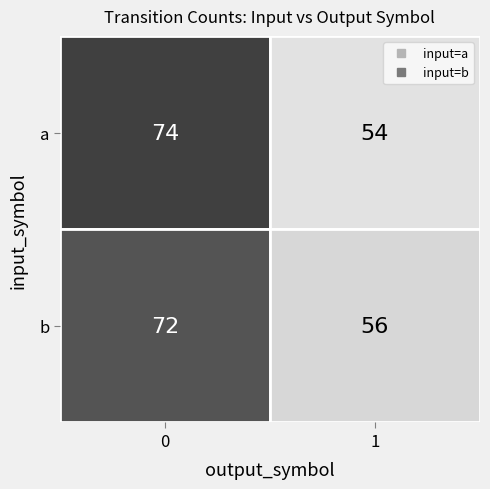

Rank the categories by 1 value from lowest to highest.

0, 1